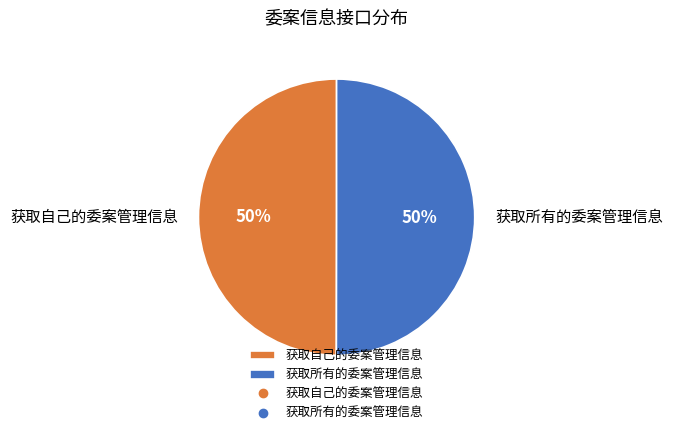

To the nearest percent, what percentage of the pie is 获取自己的委案管理信息?

50%